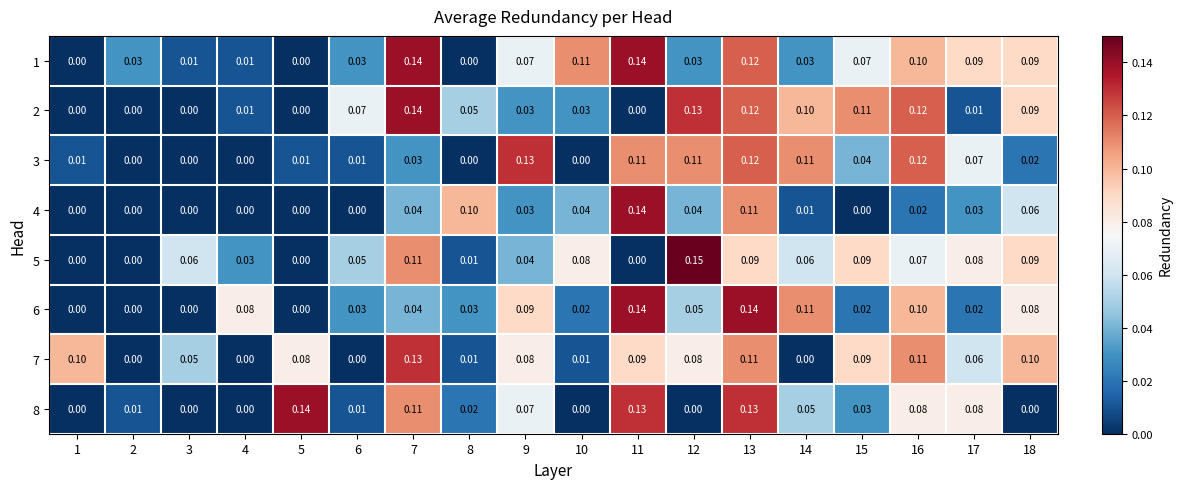

At how many categories does at least one series exceed 0?

18